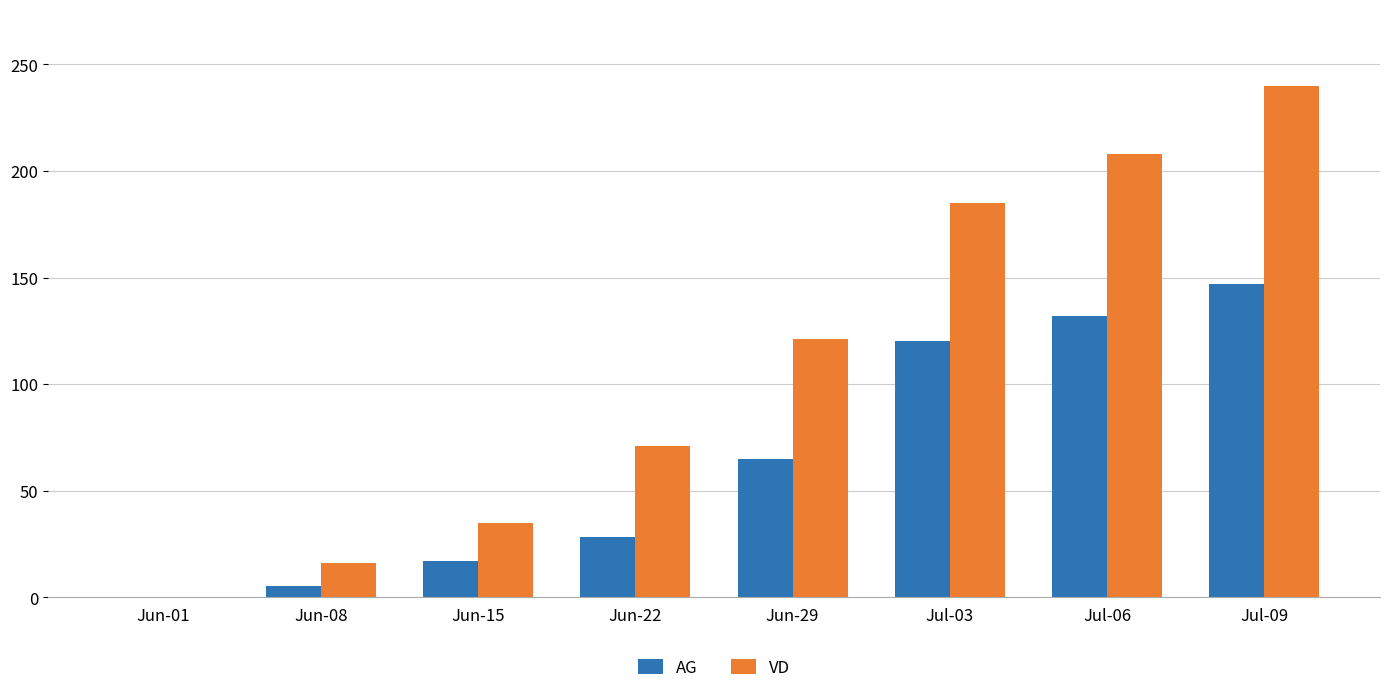

What is the spread (max minus min) of values at Jun-08?

11